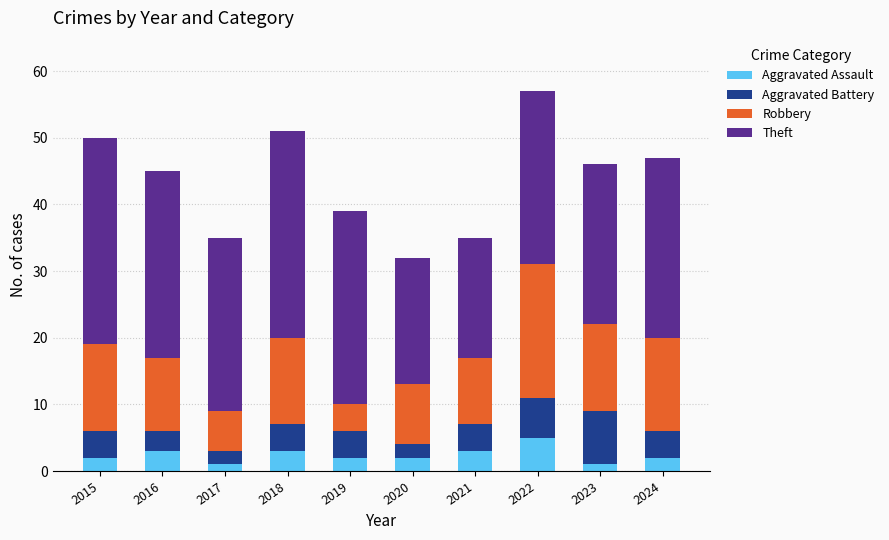

At which category is the sum across all series the highest?

2022